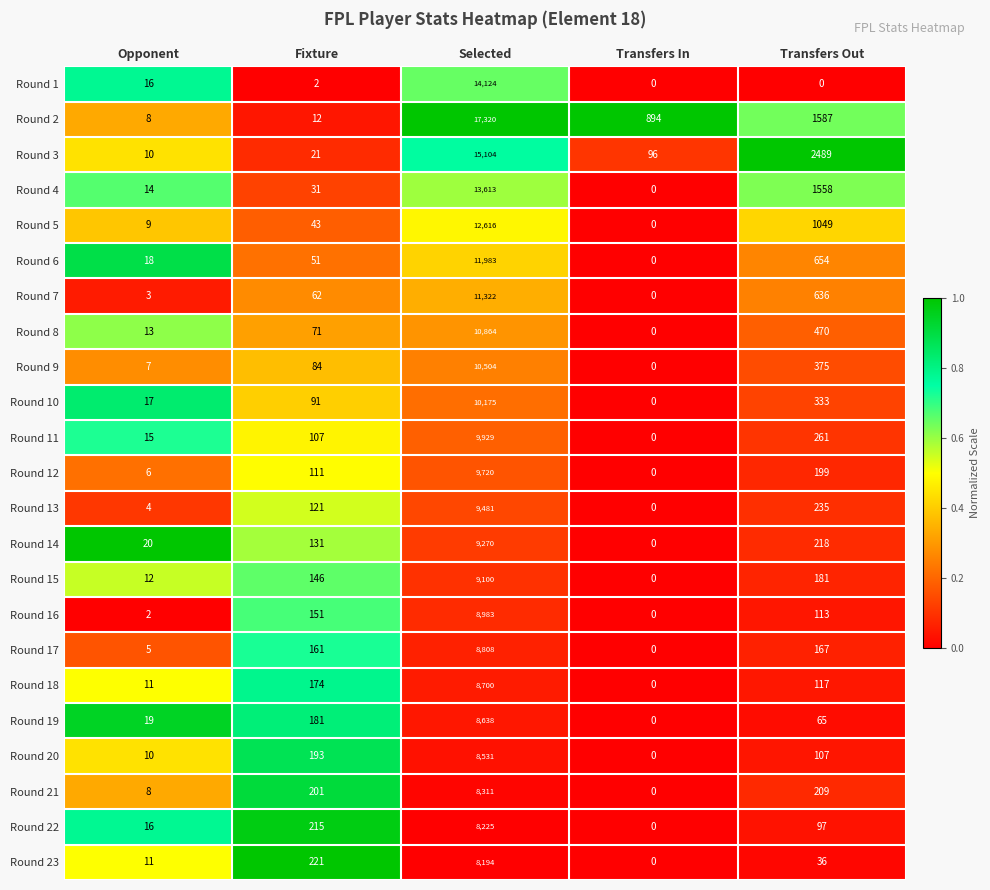

How many data points does each series have?

5